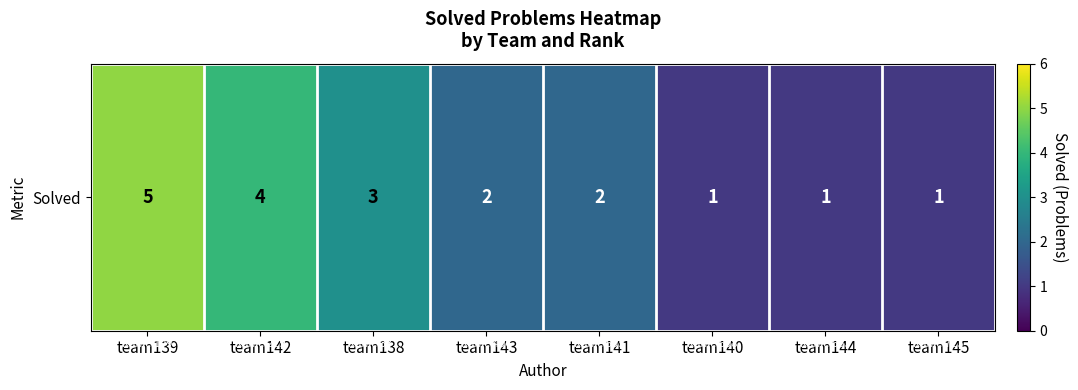

What is the sum of all values?

19